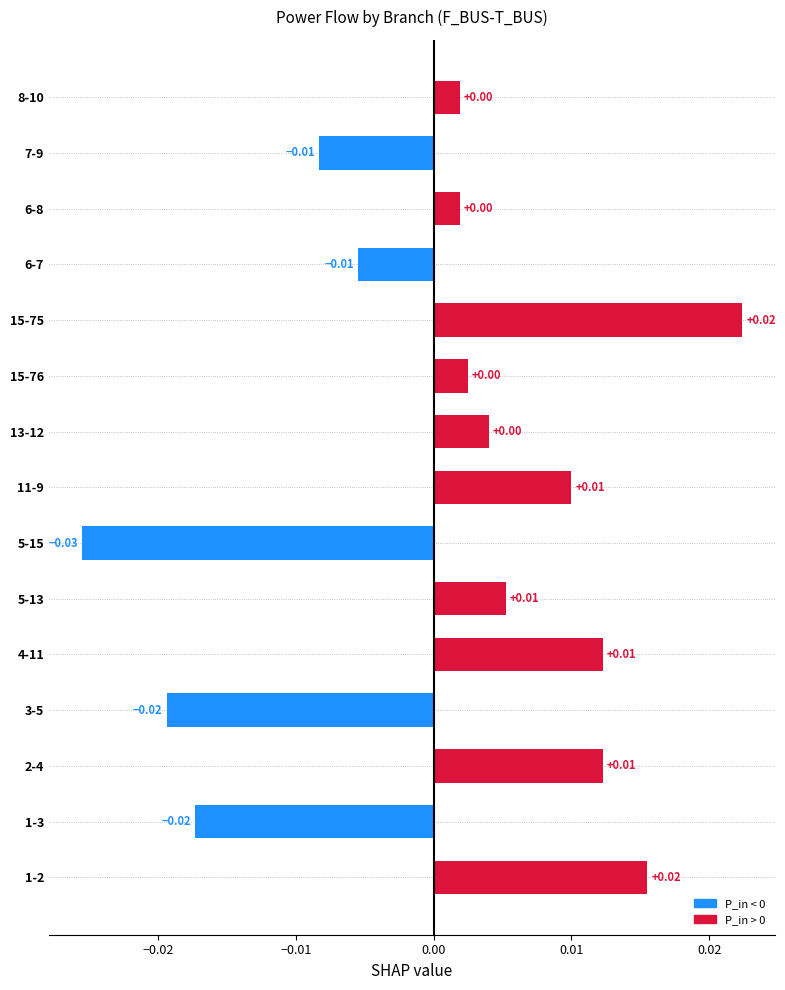

Which has a higher value, 13-12 or 4-11?

4-11